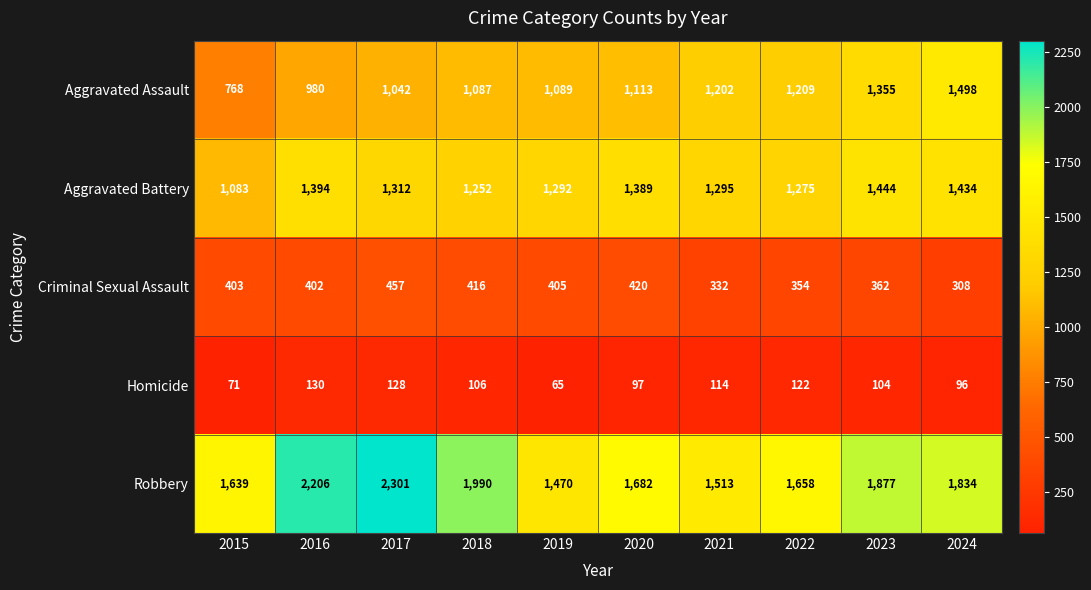

At how many categories does at least one series exceed 1895?

3